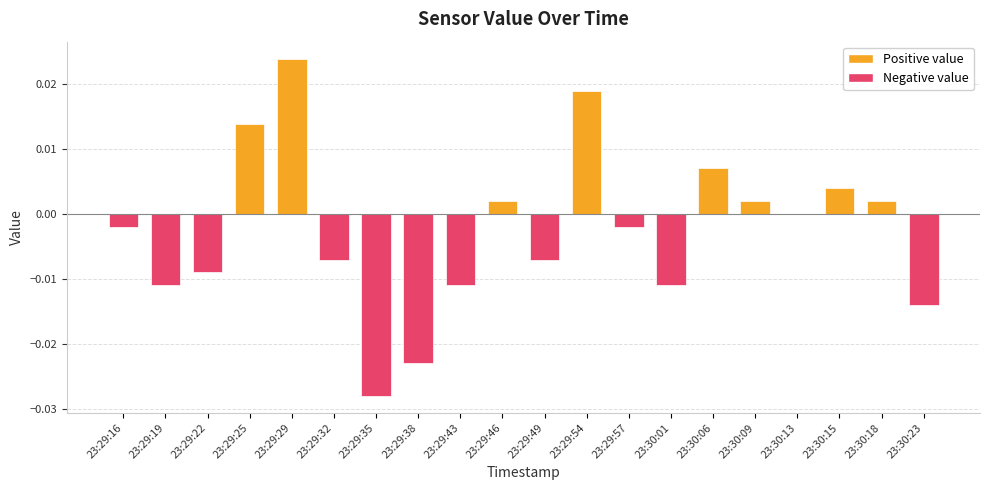

Is it true that the value at 23:30:06 is 0.0?

True